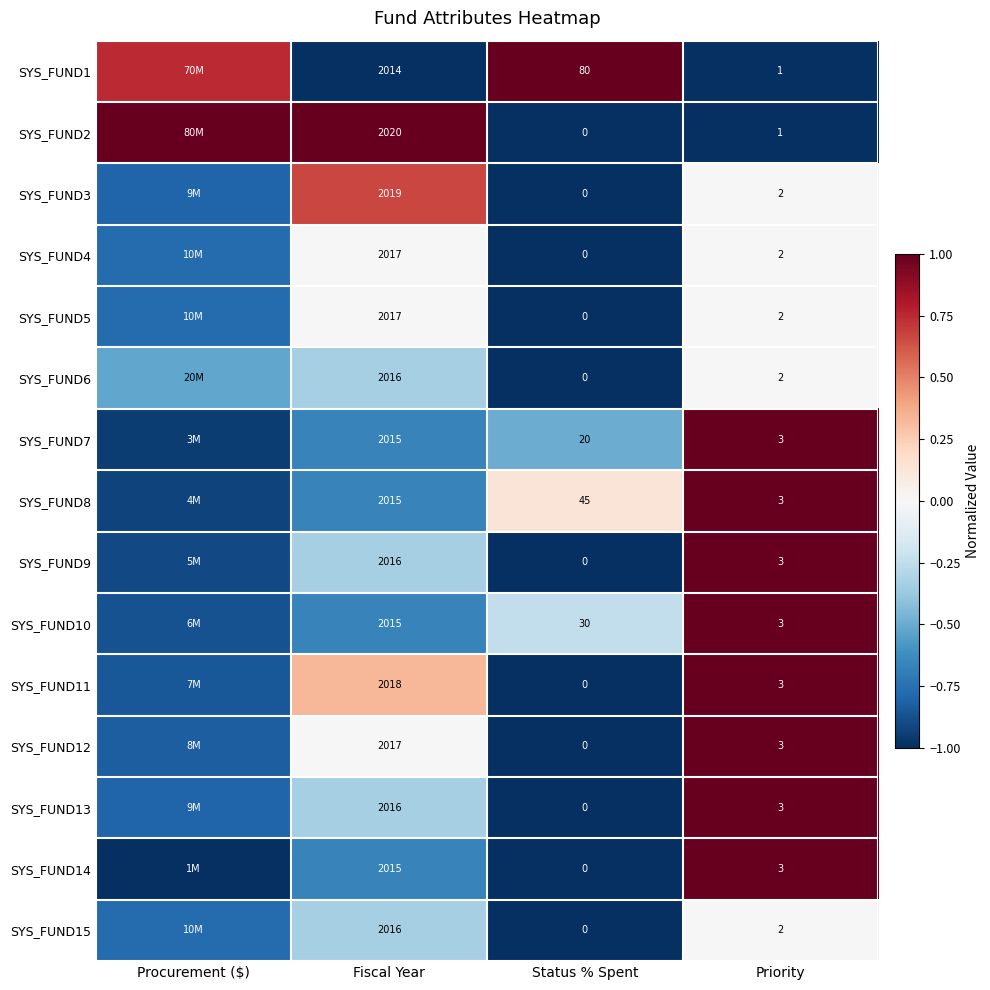

How many data points in SYS_FUND7 are above 0?

1